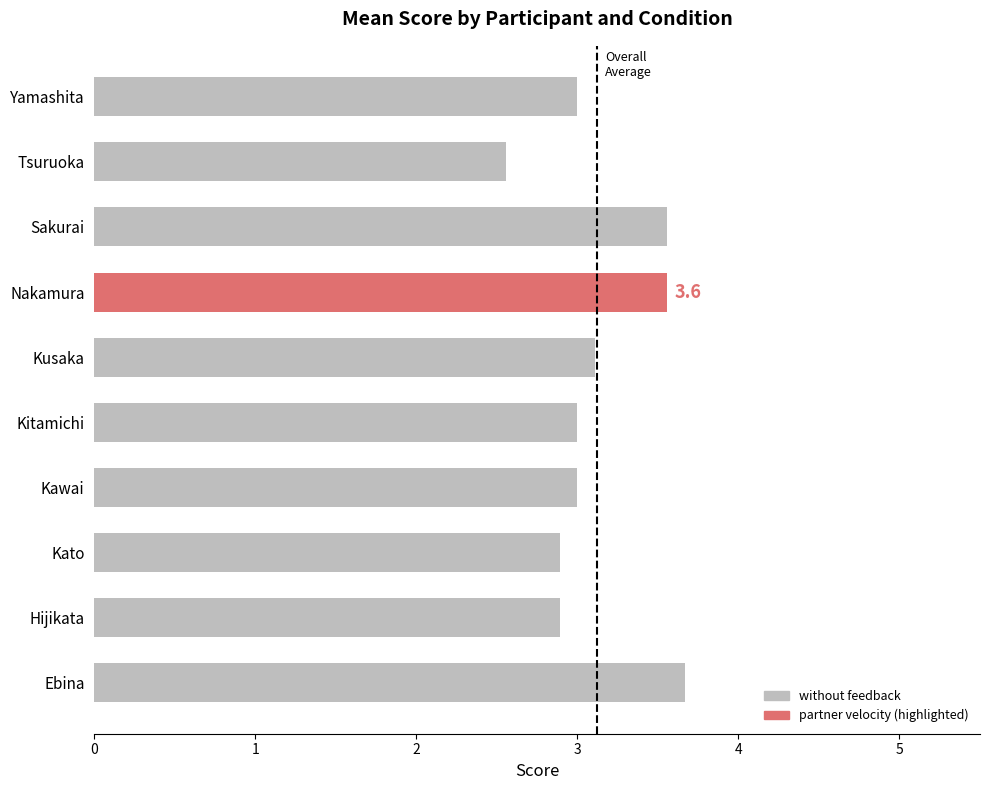

What is the ratio of the value at Sakurai to the value at Ebina?

1.0